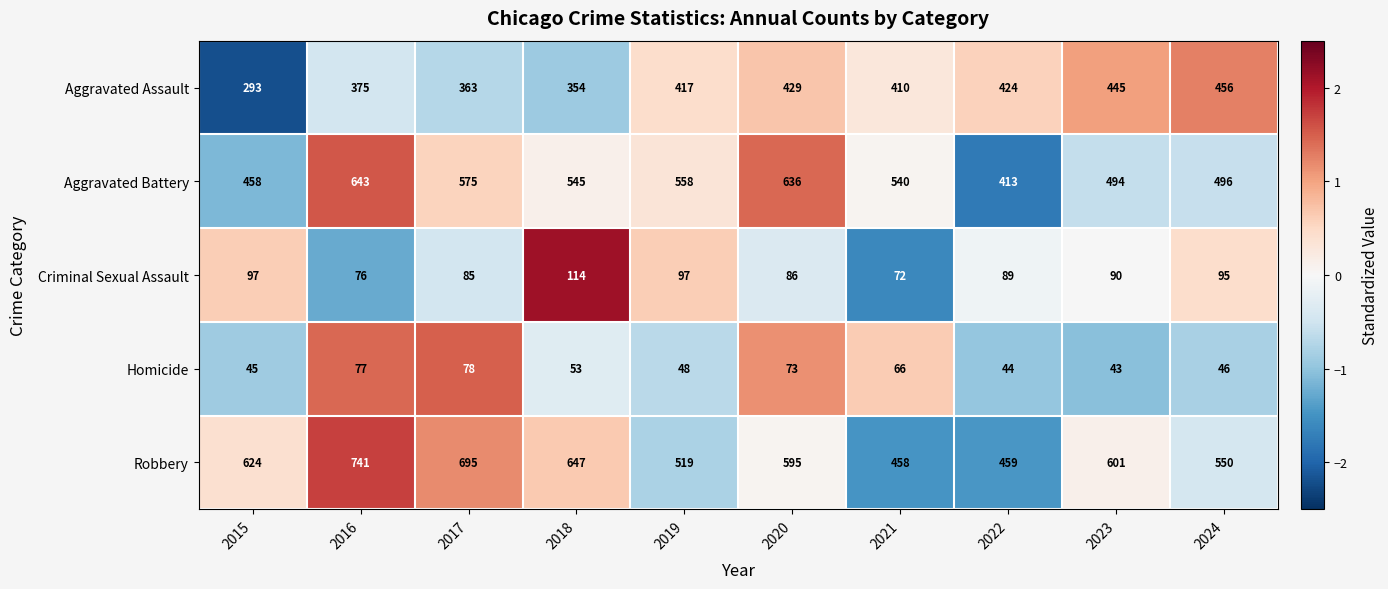

The Criminal Sexual Assault series shows 46 at 2016. True or false?

False